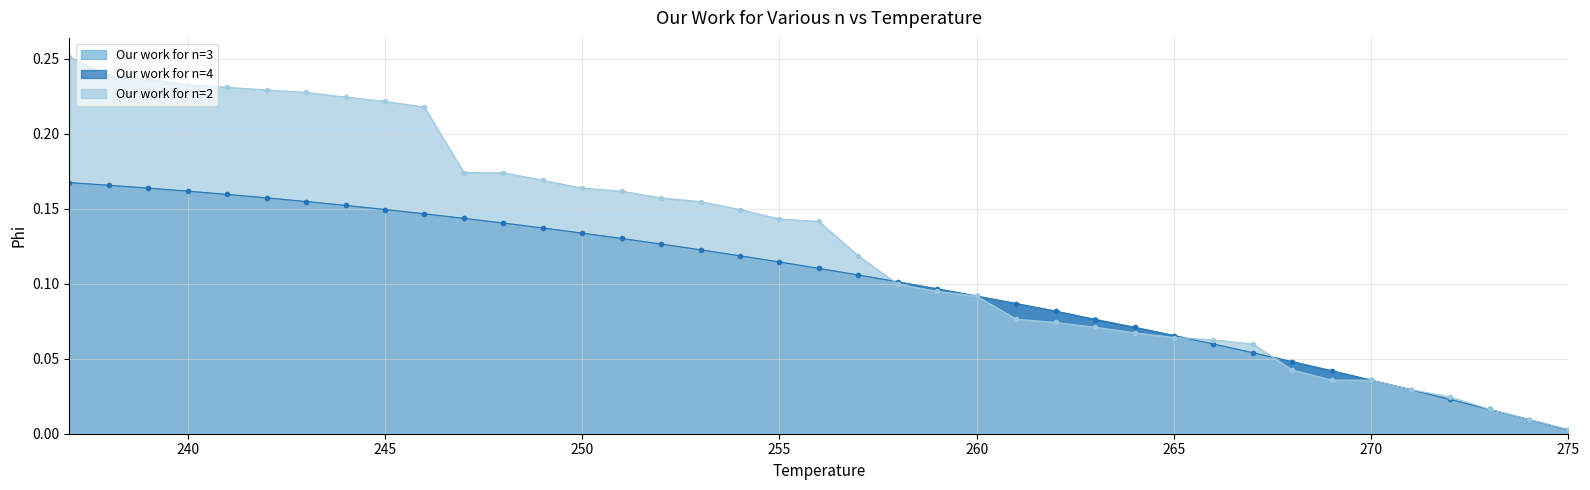

What are all the series names shown in the legend?

Our work for n=3, Our work for n=4, Our work for n=2